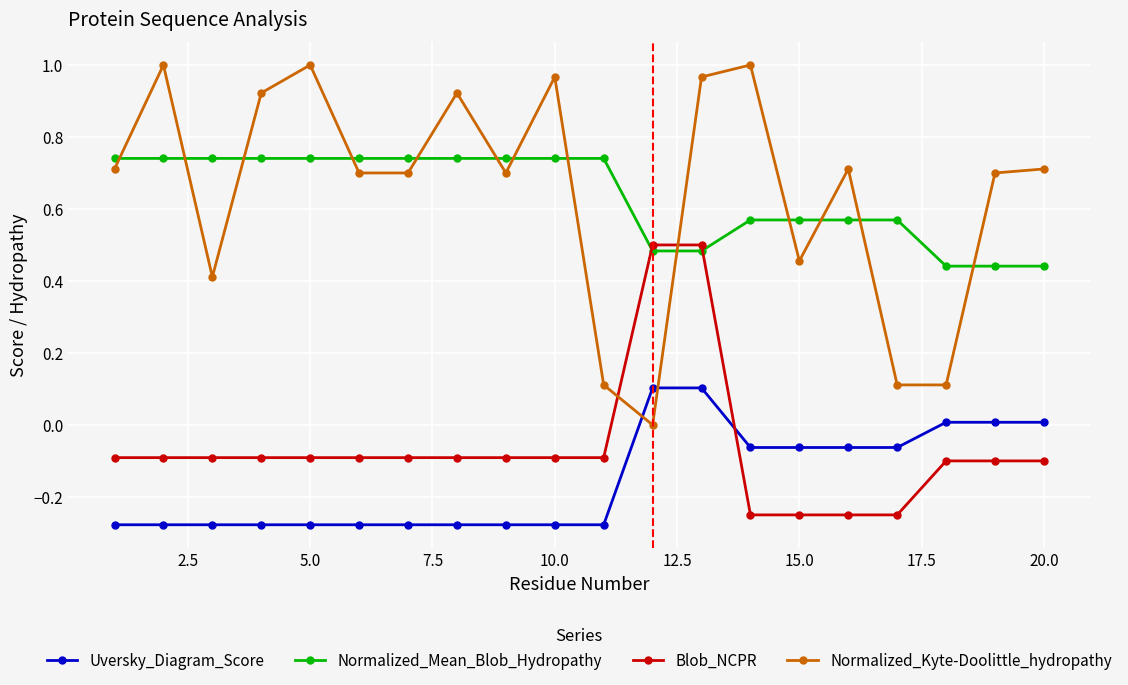

What is the sum of all Blob_NCPR values?

-1.3